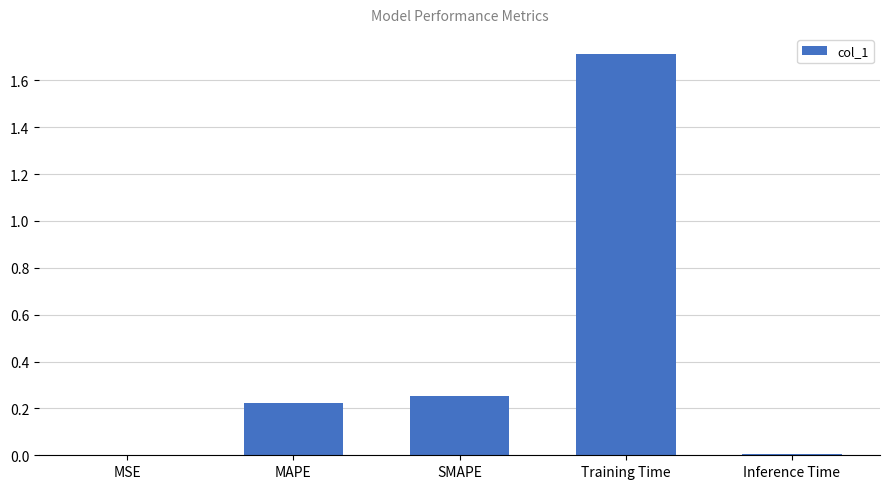

At which category does the chart reach its peak across all series?

Training Time